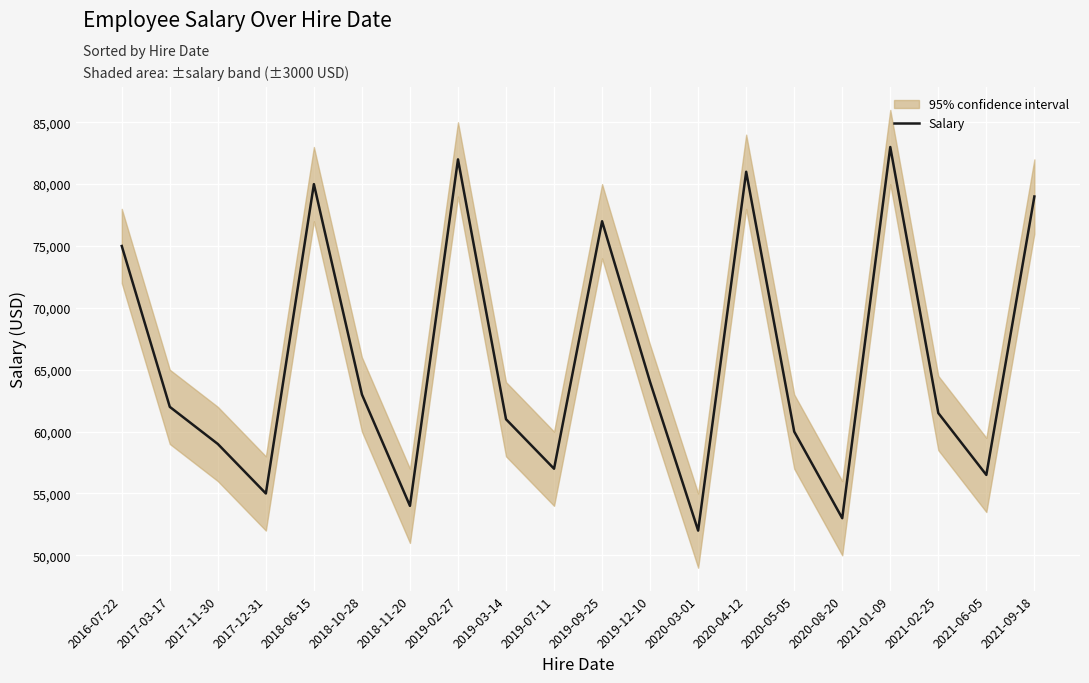

What position from the right is 2020-03-01?

8